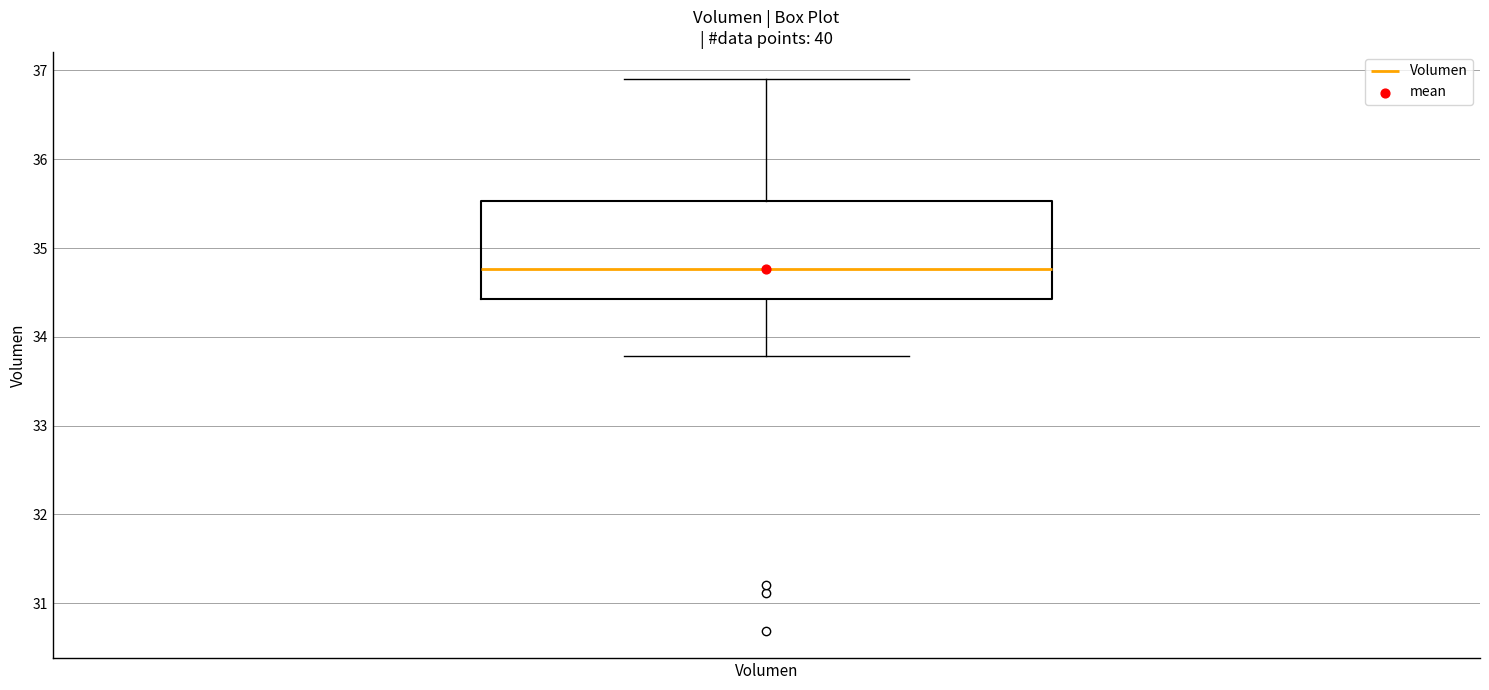

Where does the lower whisker of the box for Volumen end on the y-axis? The values are not printed on the chart, so give them approximately, as read against the axis.

33.8